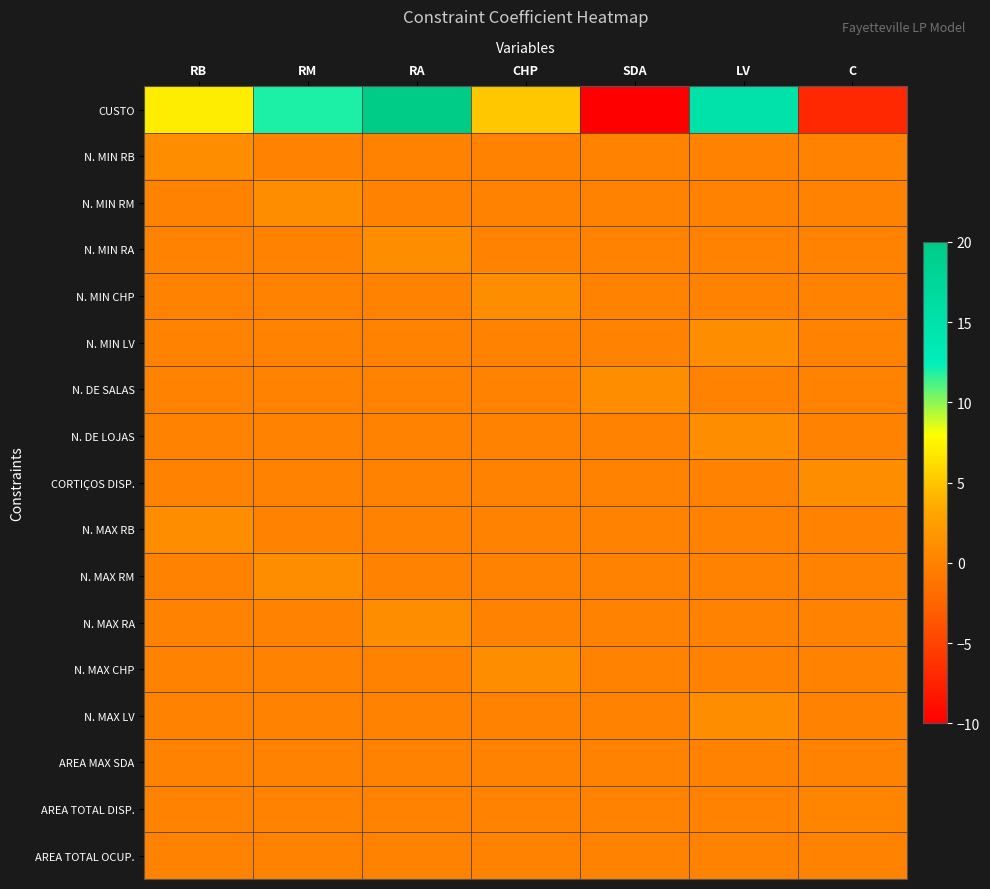

Between SDA and C, which is larger?

C